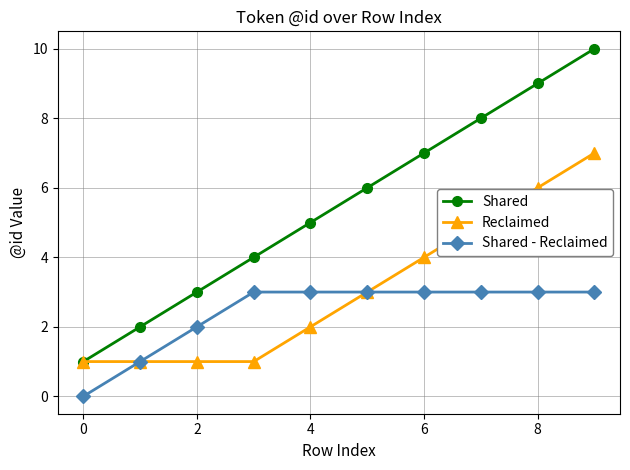

What is the minimum value for Reclaimed?

1